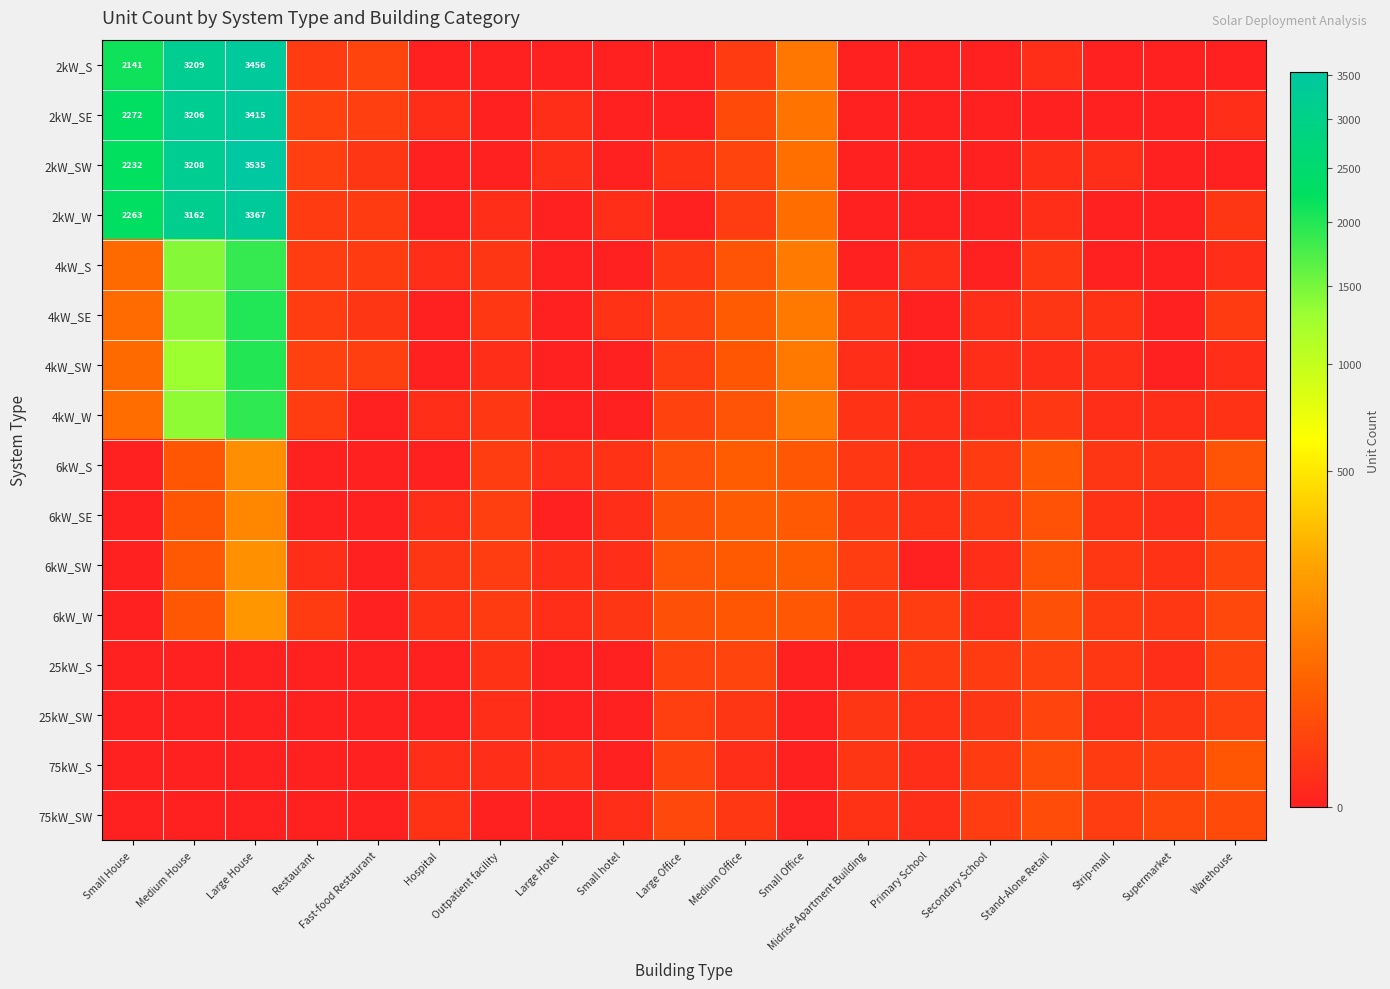

The value of 2kW_SW at Small House is 2232. True or false?

True